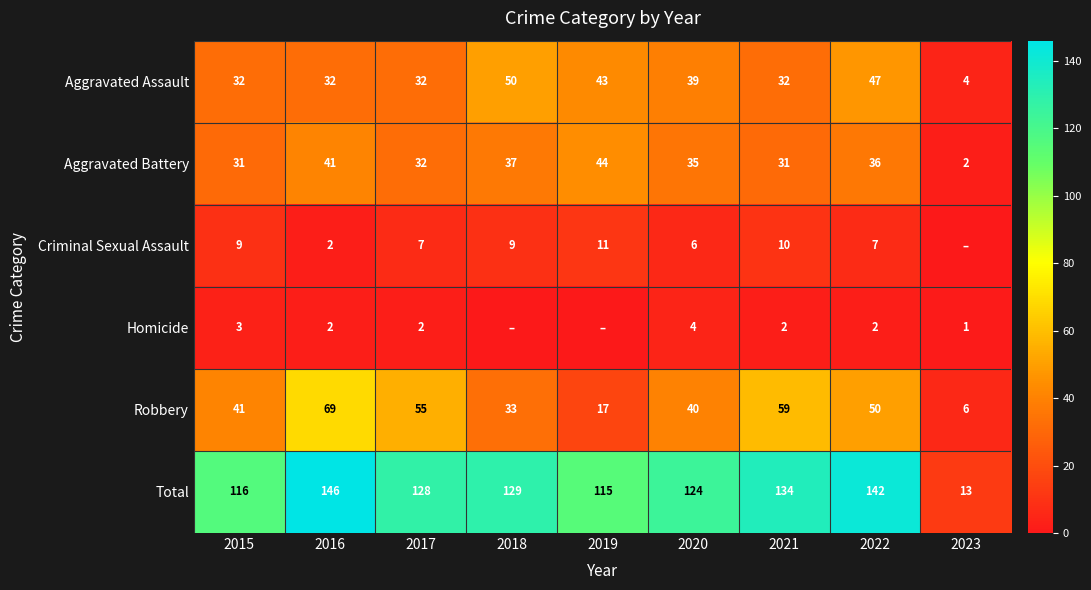

Read the Robbery value at 2023, to the nearest 5.

5